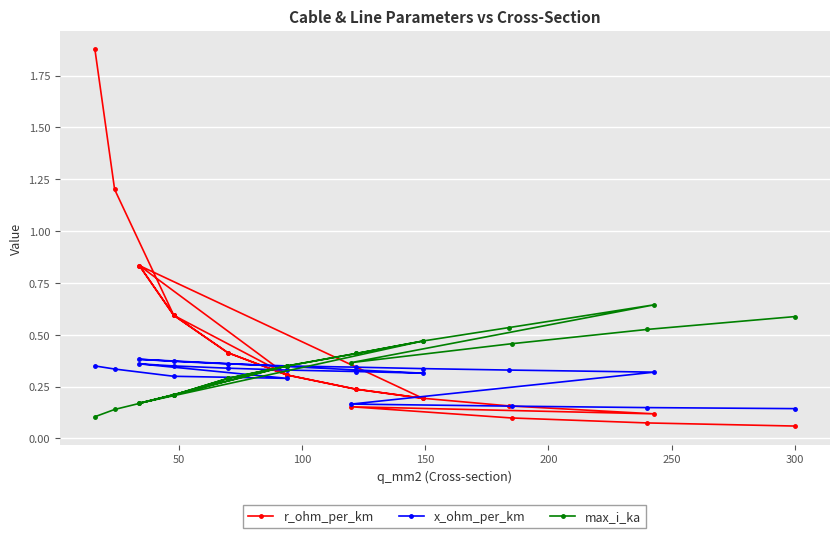

The value of max_i_ka at 250 is 0.1. True or false?

False